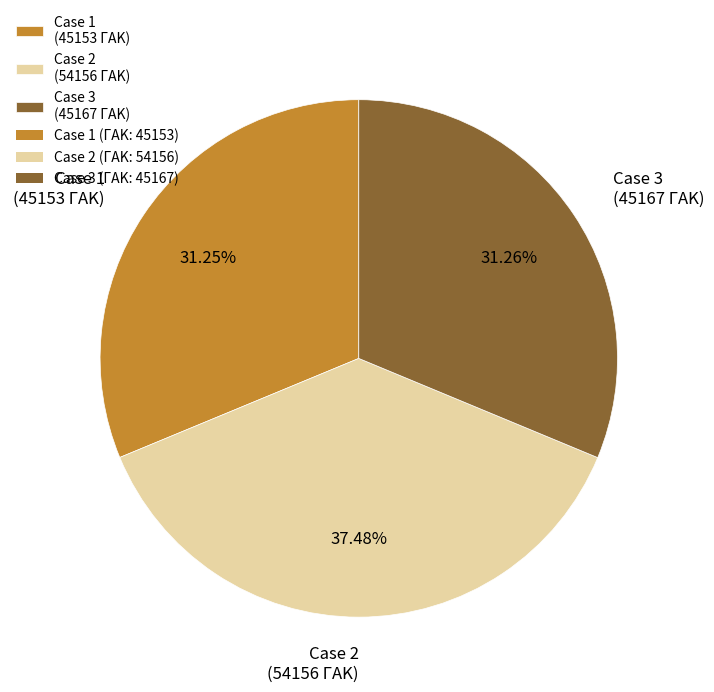

To the nearest percent, what is the average slice percentage?

33%